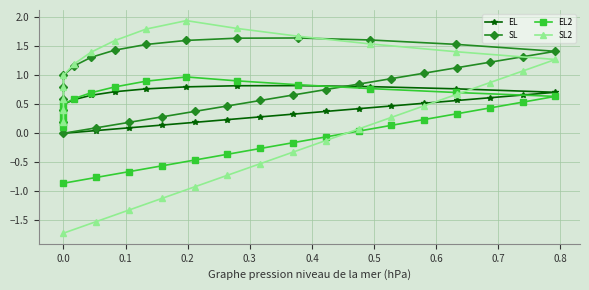

What is the maximum value for SL2?

1.9